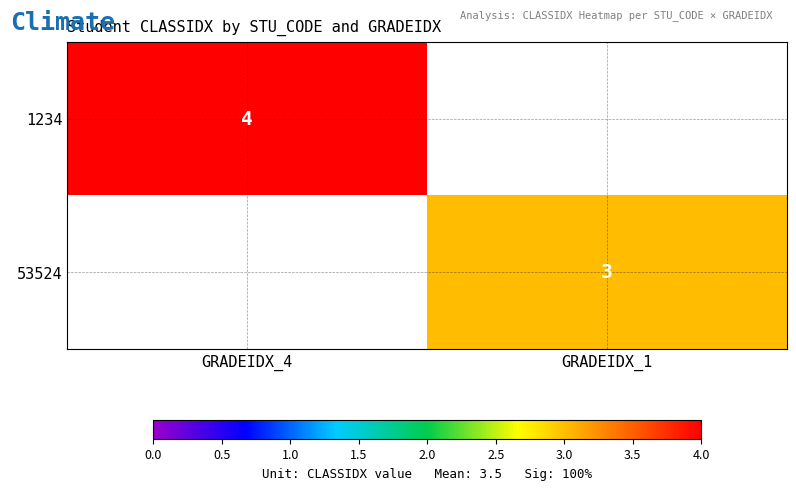

The value of 53524 at GRADEIDX_1 is 4. True or false?

False